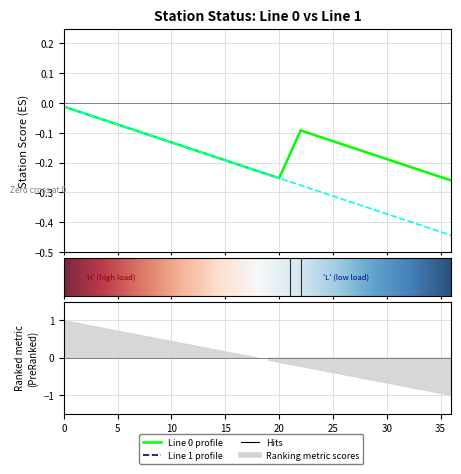

Does the chart display data point markers on the line(s)?

No